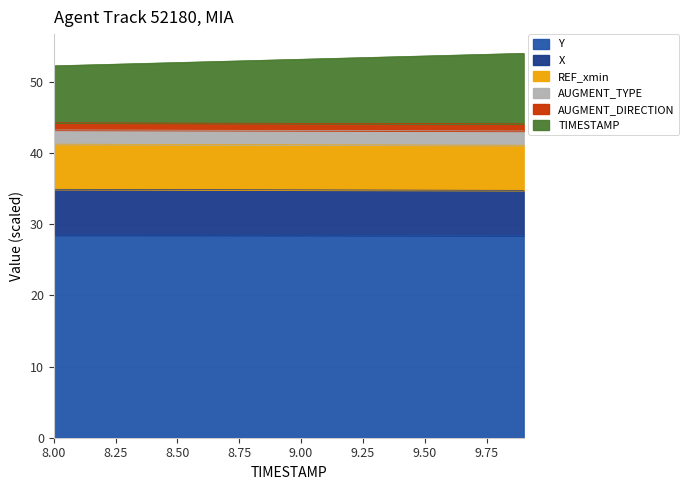

What is the difference between the maximum and minimum values in the Y series?

0.1